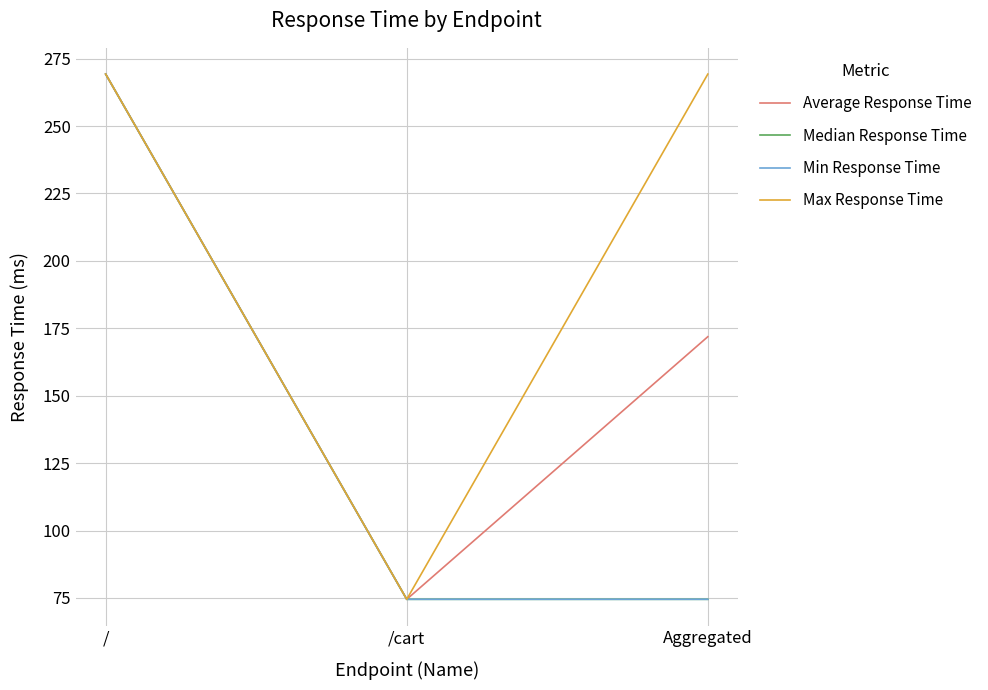

Which label corresponds to the smallest value in the chart?

/cart